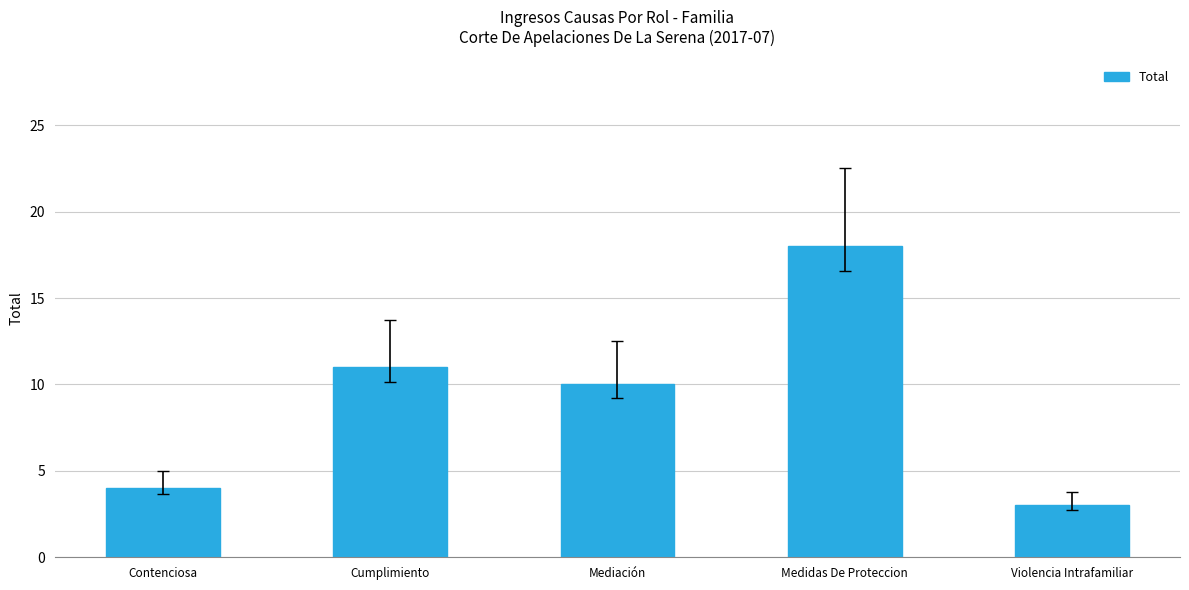

What is the value of the 4th bar from the left?

18